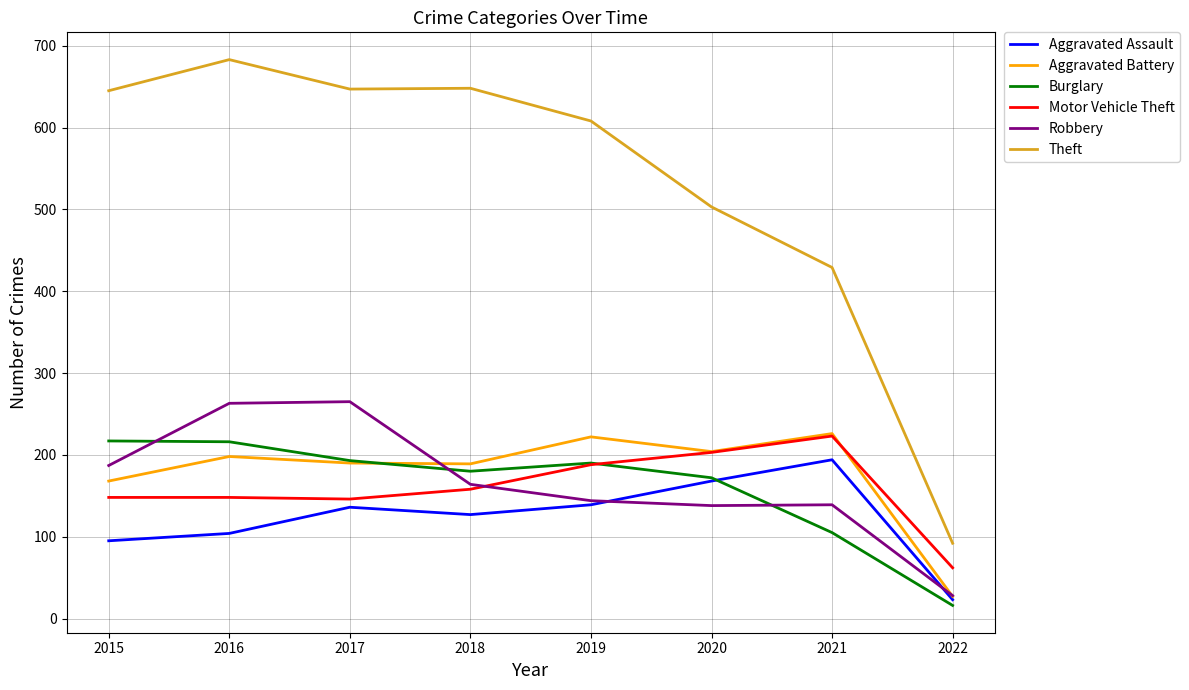

What is the difference between the highest and lowest values at 2016?

579